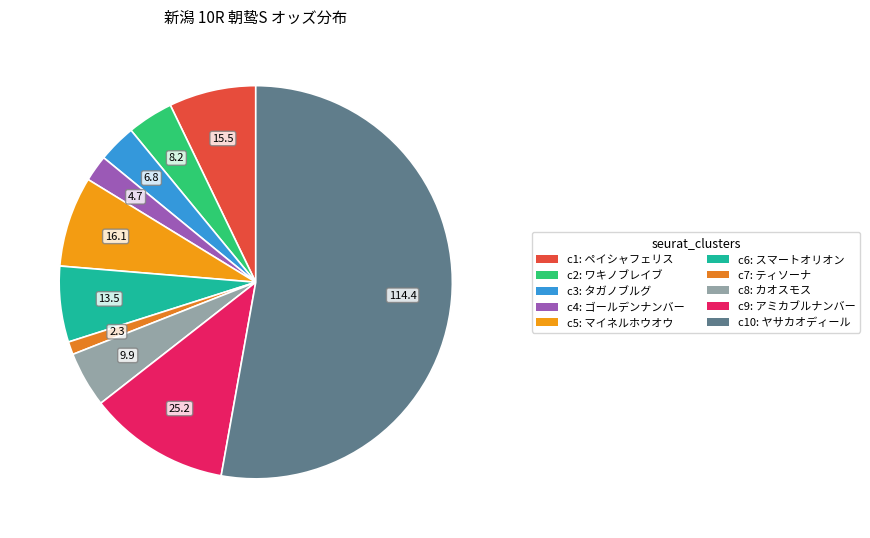

To the nearest percent, what is the difference between the largest and smallest slice percentages?

52%